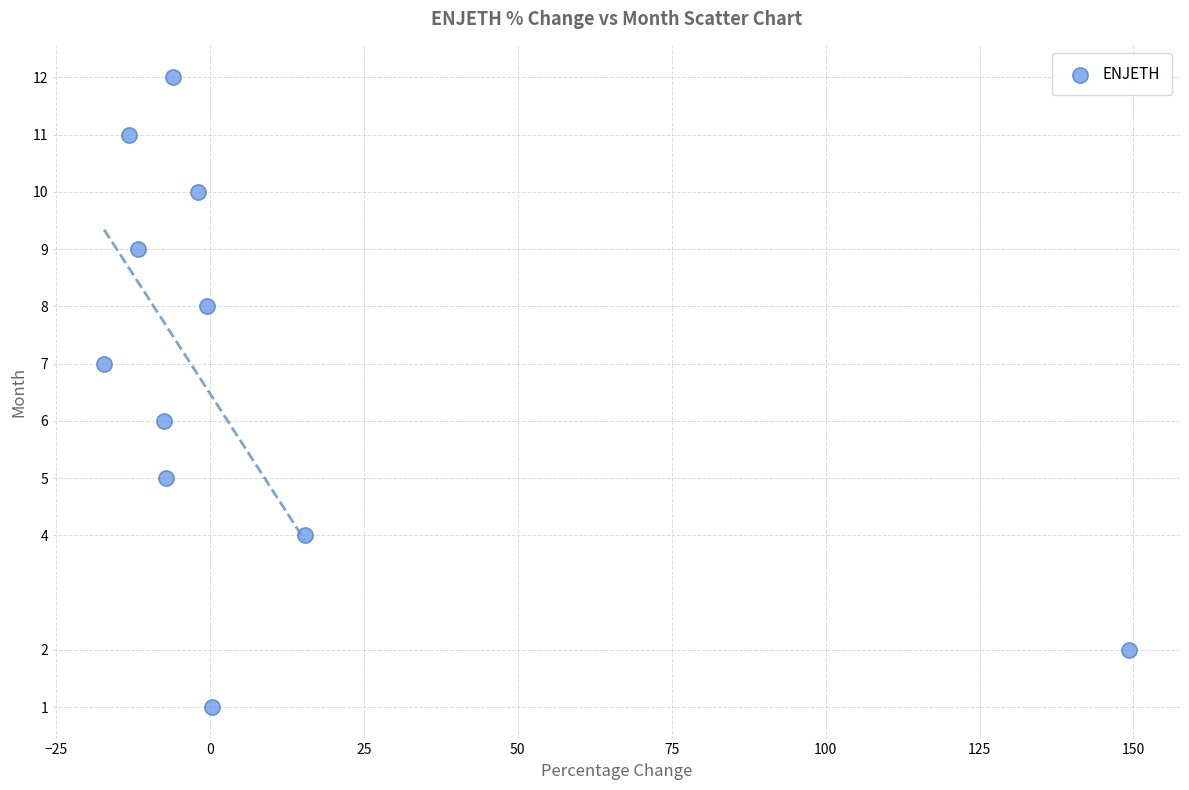

What is the average Y value?

7